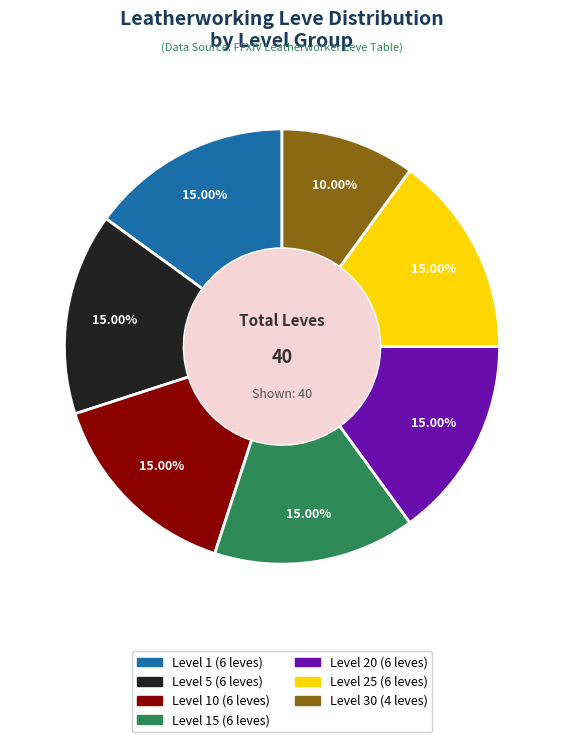

Count the number of slices in the pie.

7